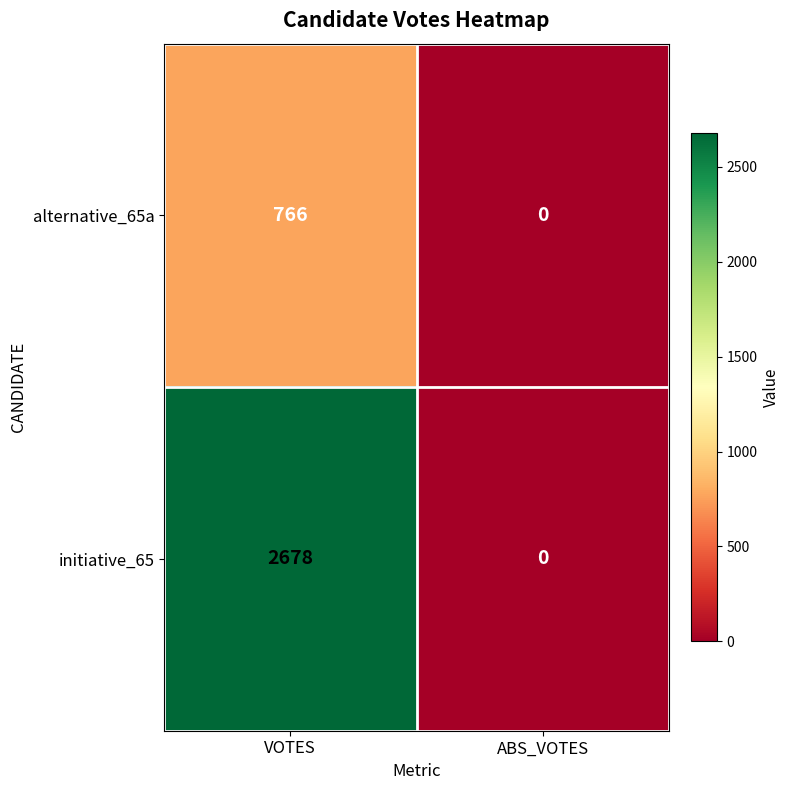

What is the total value across all series at VOTES?

3444